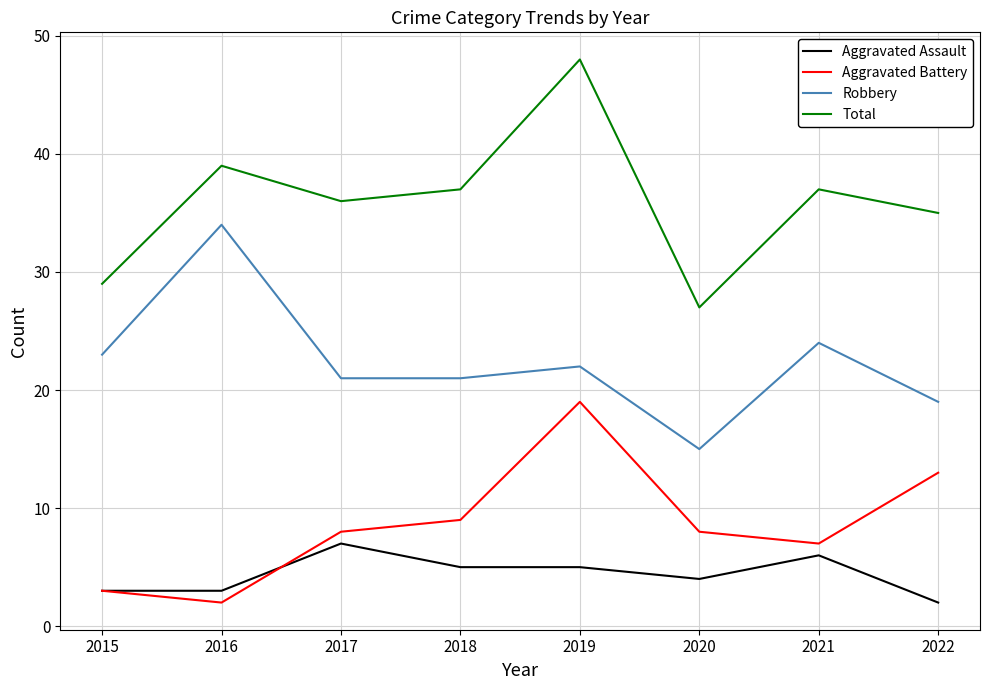

Read the Aggravated Assault value at 2021.

6